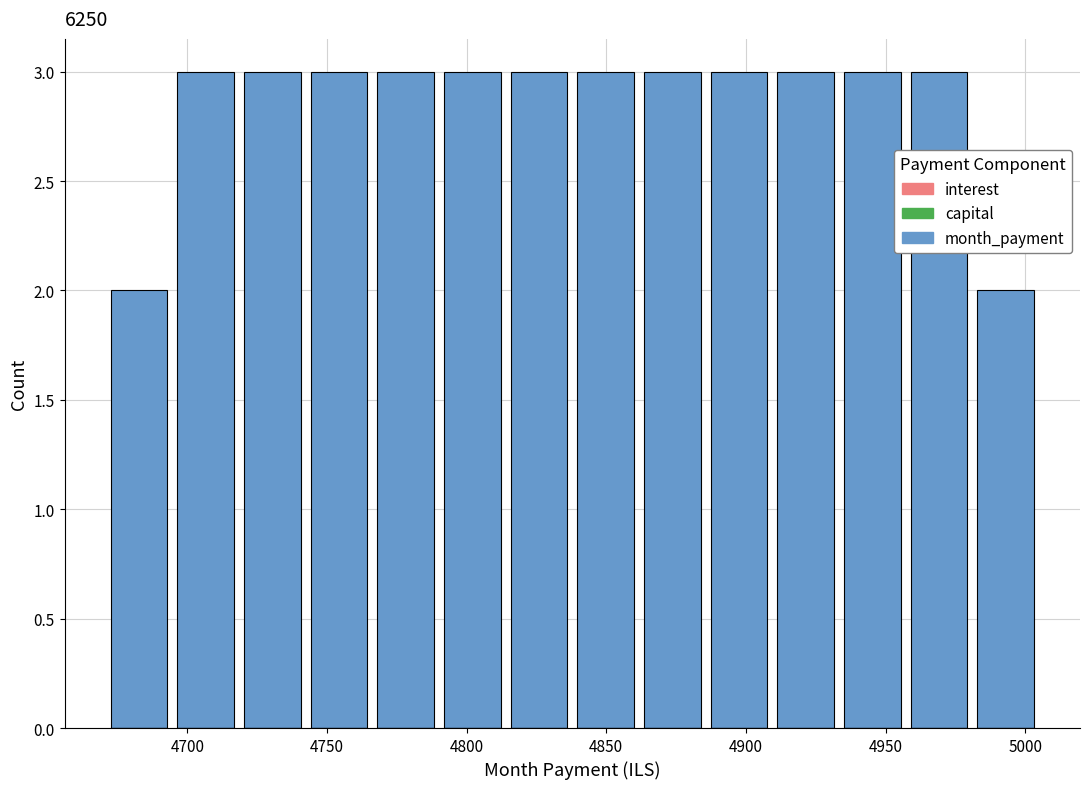

What is the height of the bar covering 4860 to 4885 on the x-axis? Neither the bar edges nor the heights are printed on the chart, so give them approximately, as read against the axes.

3